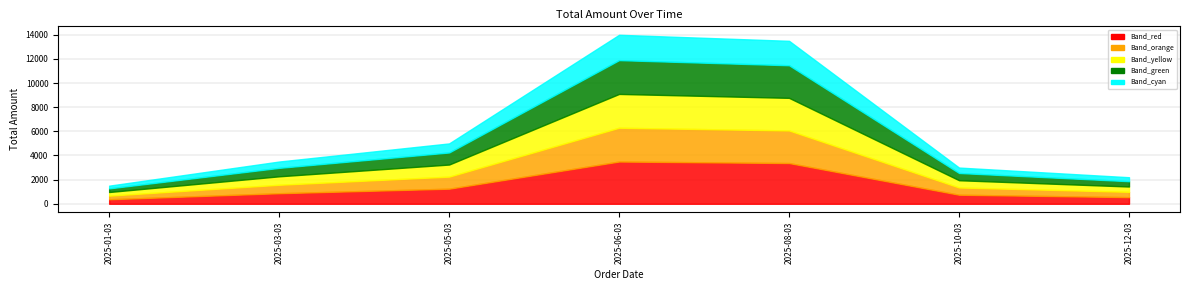

What is the value of the 1st point from the left?

1500